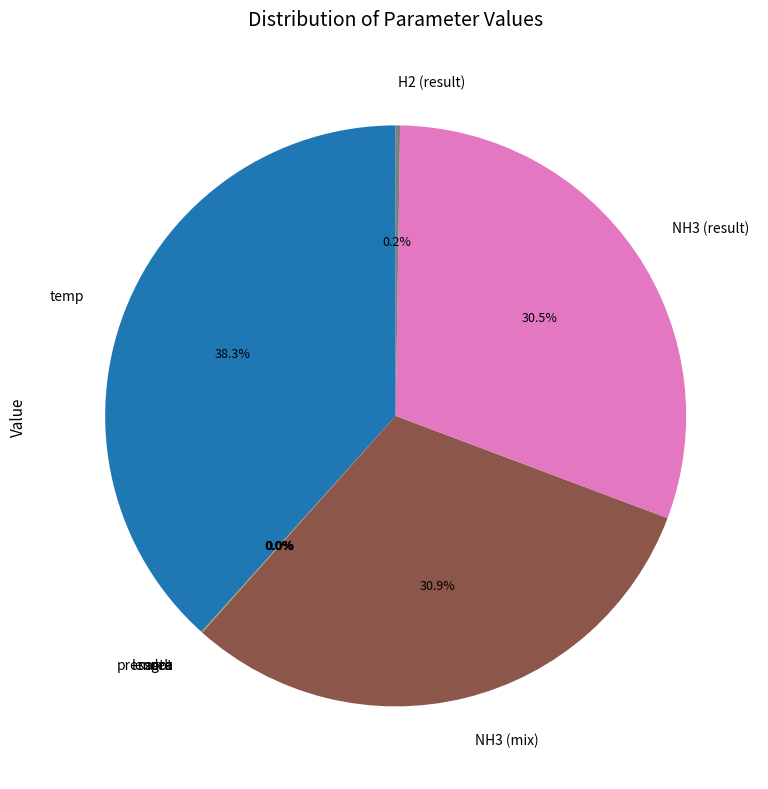

What is the largest slice in the pie chart?

temp